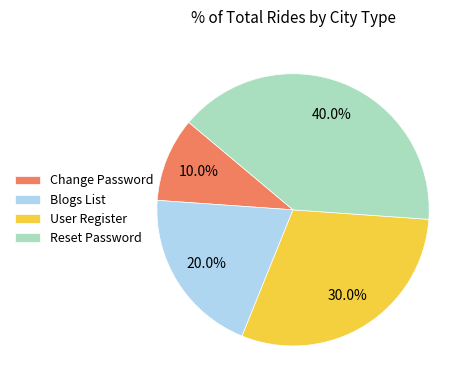

Which category has the smallest portion of the pie?

Change Password